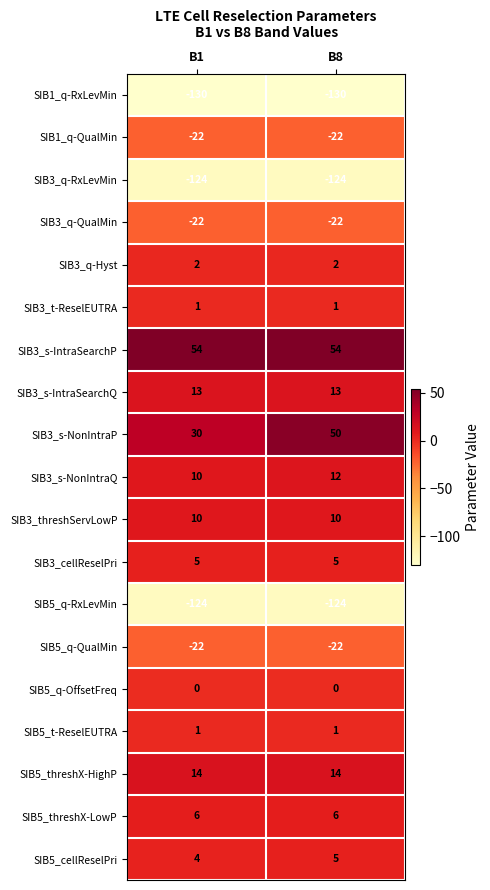

At which category is the sum across all series the highest?

B8